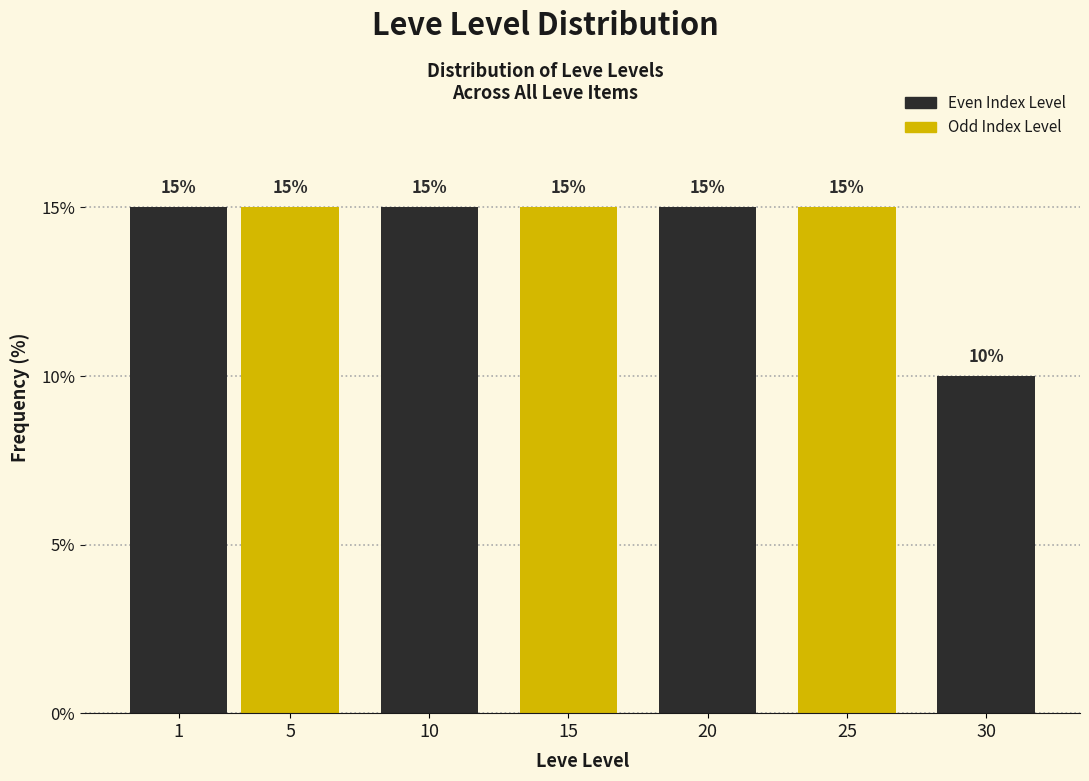

Reading left to right, extract all data points from this chart.

1=15	5=15	10=15	15=15	20=15	25=15	30=10